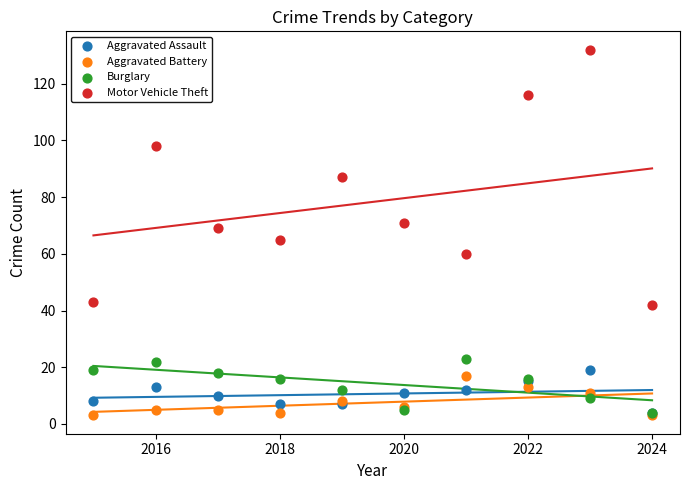

Which series reaches the maximum Y coordinate?

Motor Vehicle Theft